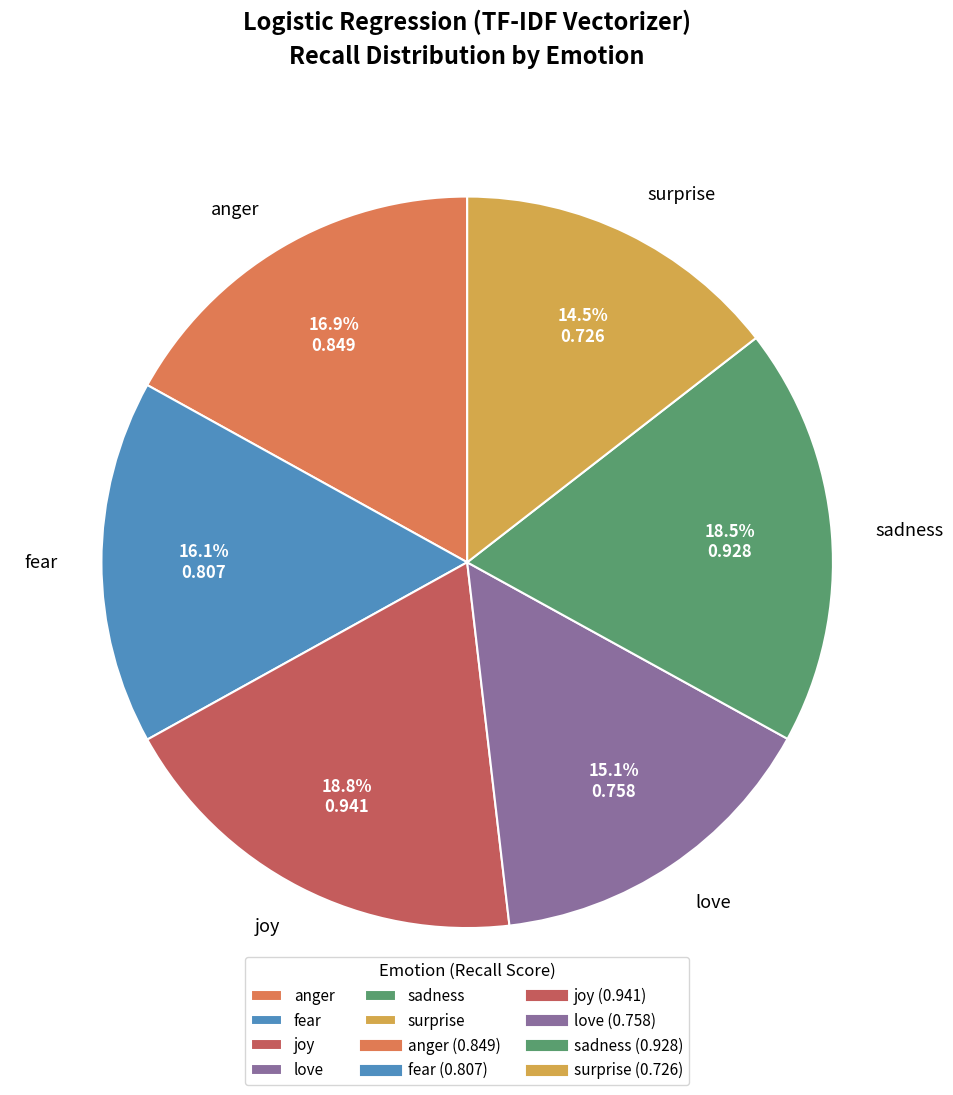

What portion of the pie excludes joy?

81.2%